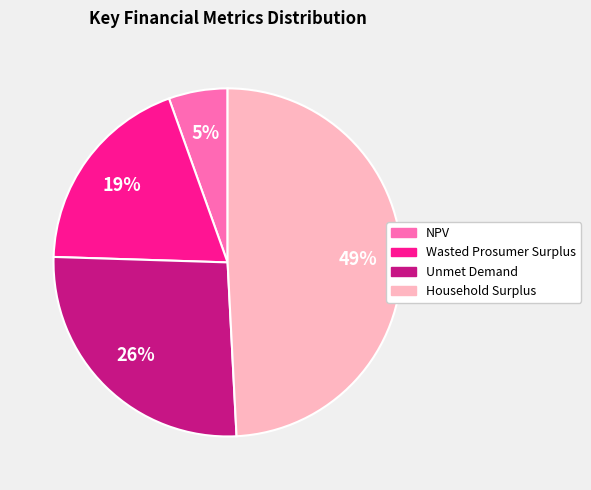

The NPV slice represents 1% of the pie. True or false?

False